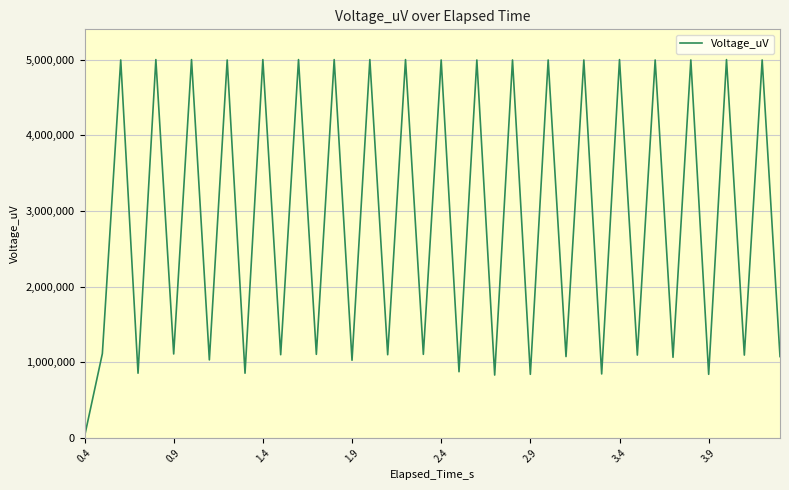

What is the difference between the maximum and minimum values?

4980450